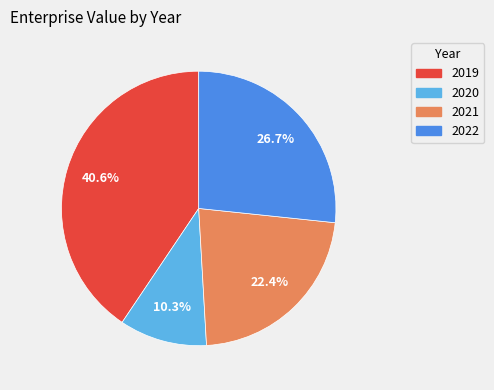

Is 2021 the majority of the pie?

No